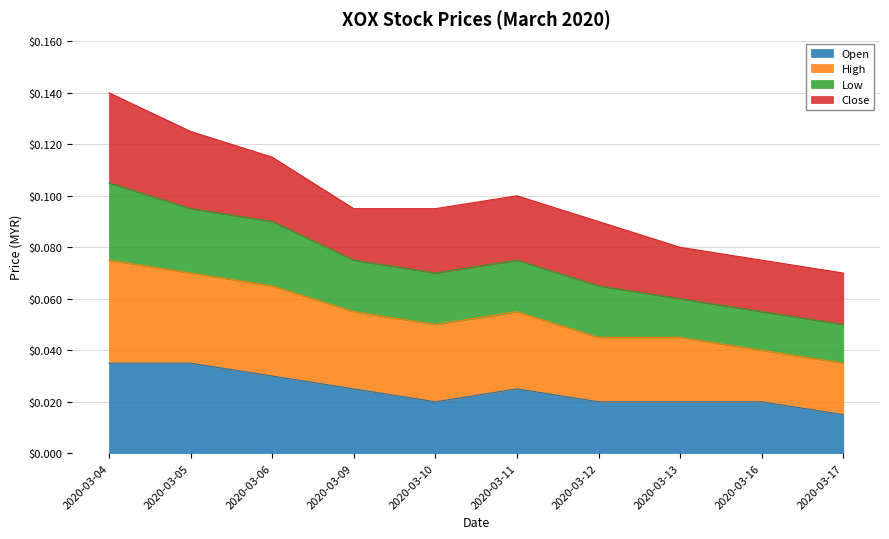

What is the spread (max minus min) of values at 2020-03-13?

0.1